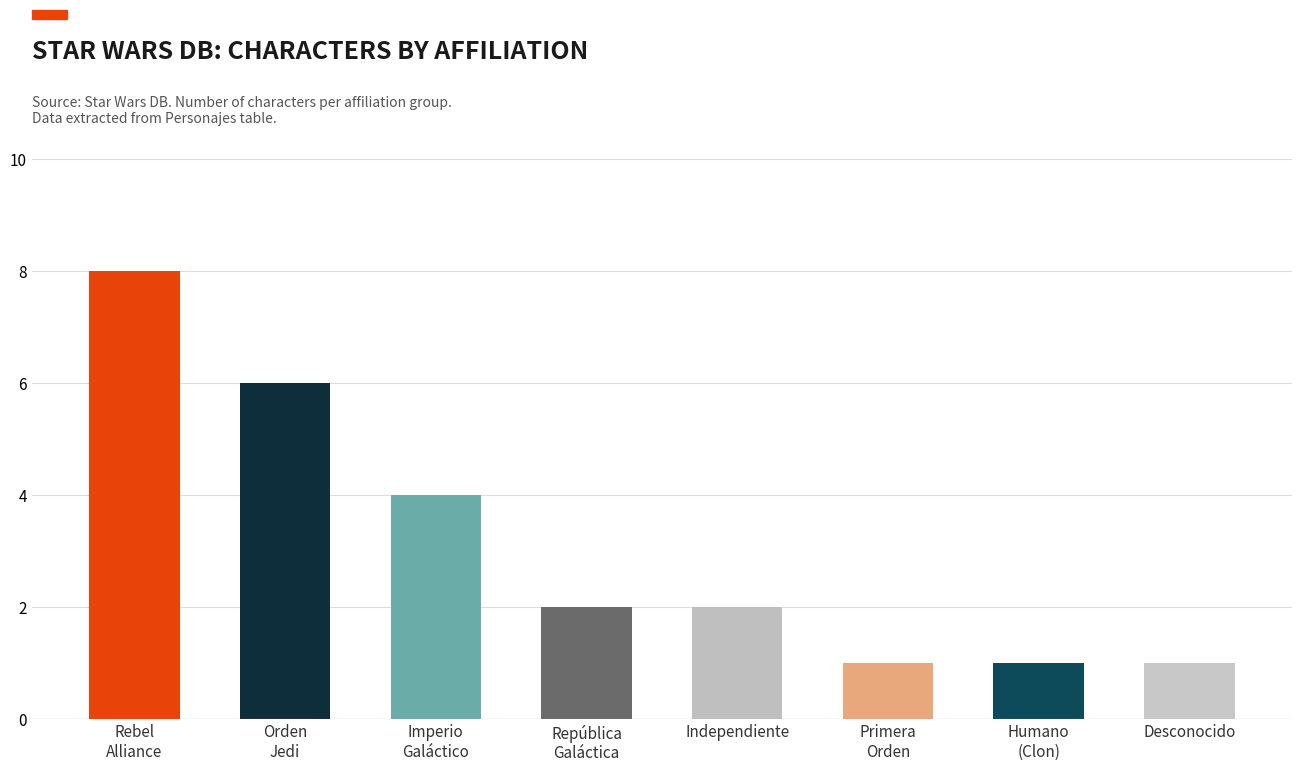

What is the average value?

3